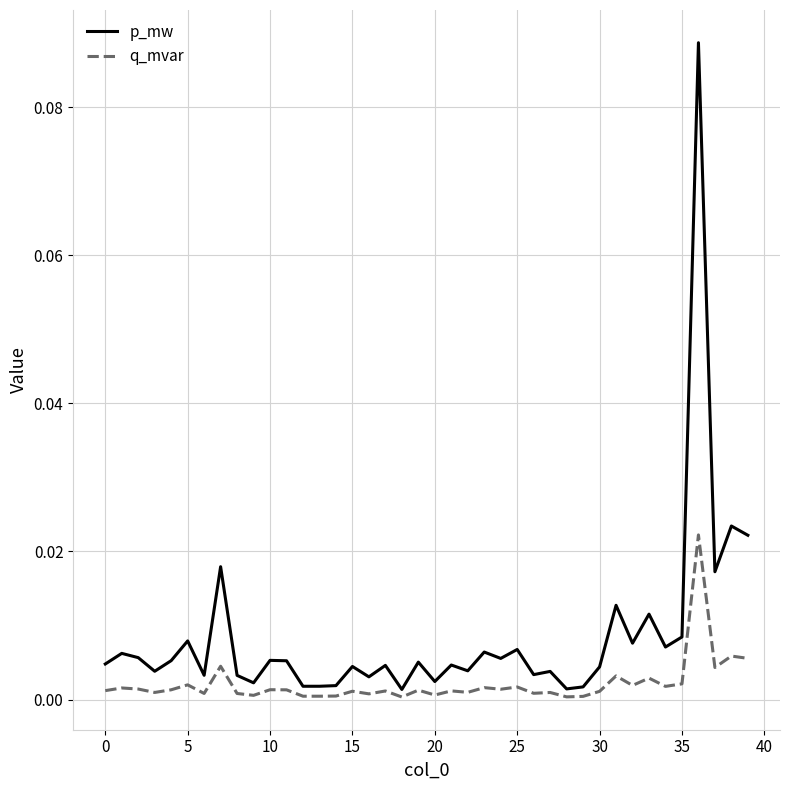

In p_mw, how many points are higher than both neighbors (excluding endpoints)?

15